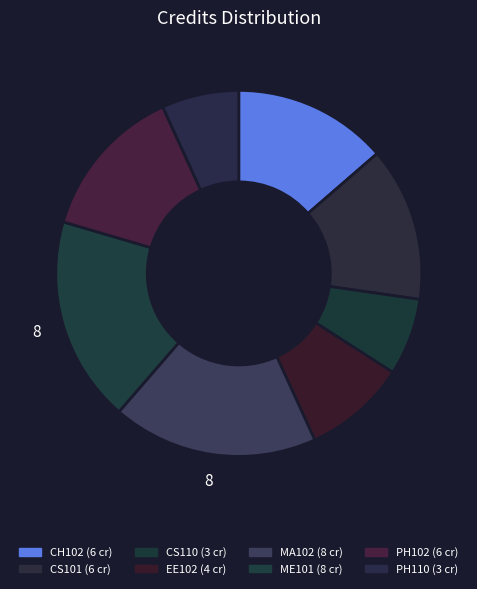

What percentage is the CS110 slice, to the nearest percent?

7%